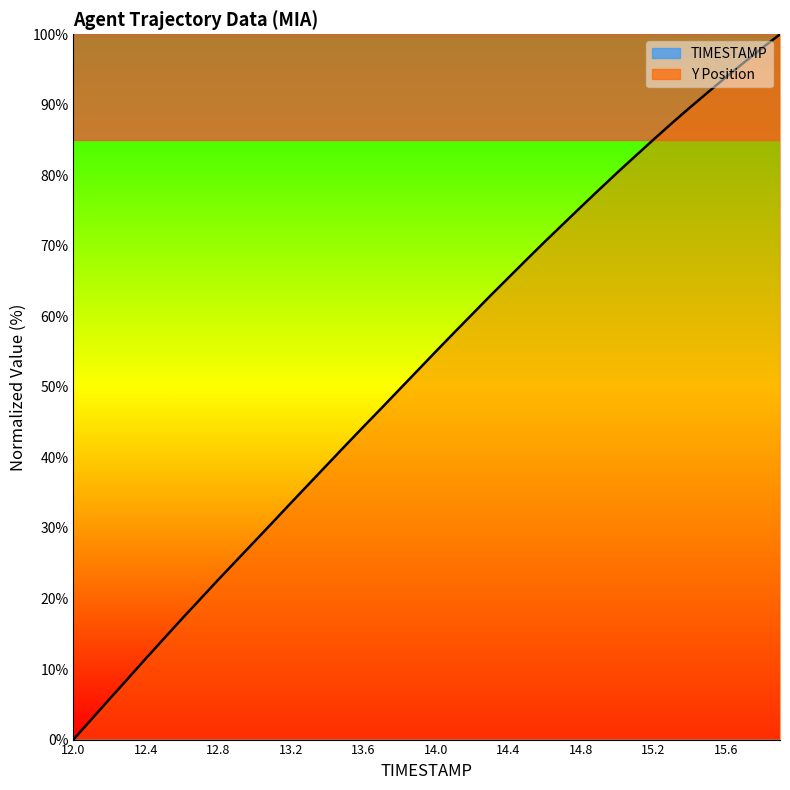

Is it true that Y equals 85.0 at 13.9?

False